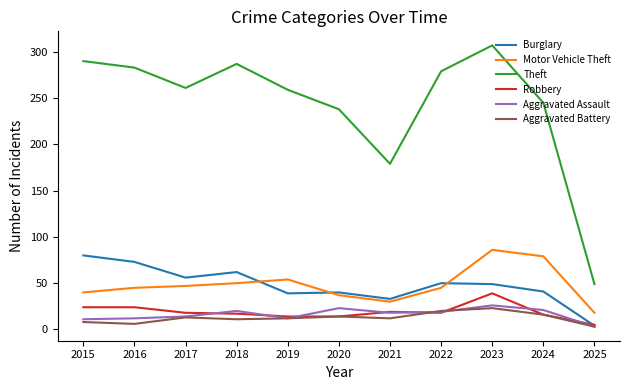

What is the spread (max minus min) of values at 2018?

276